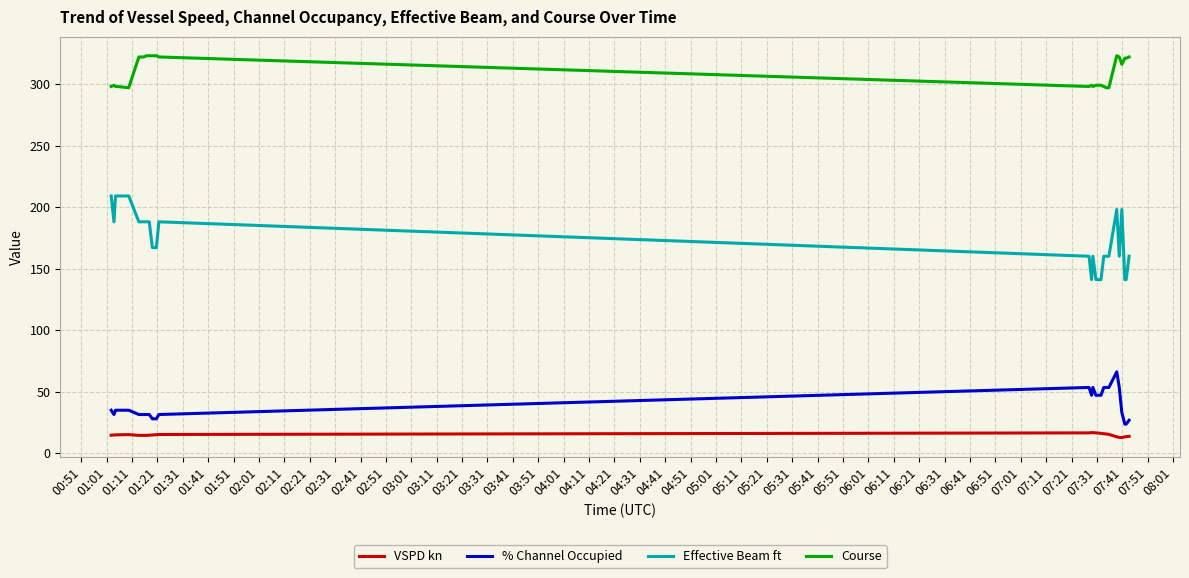

What is the maximum value shown in the chart?

323.0